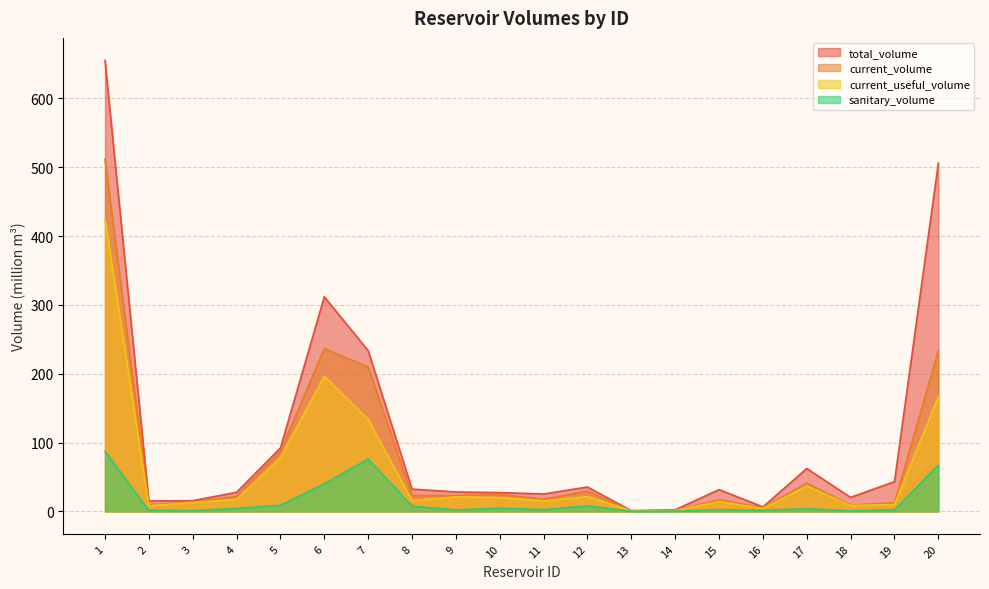

What is the difference between the highest and lowest values at 7?

157.6